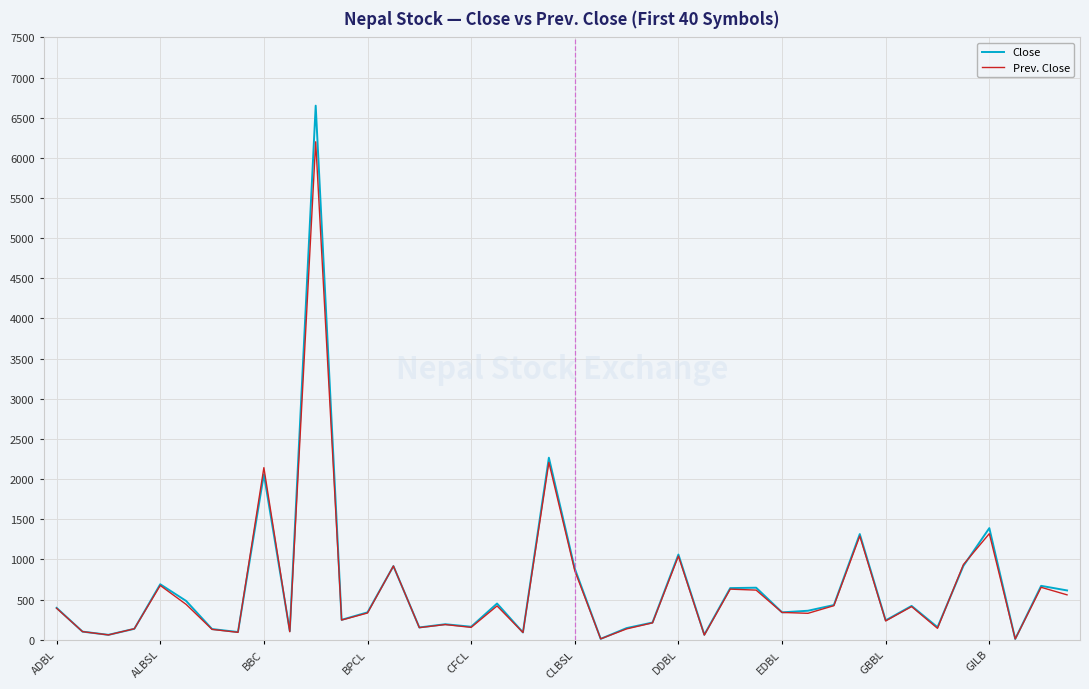

List the series in order of their peak value, highest first.

Close, Prev. Close